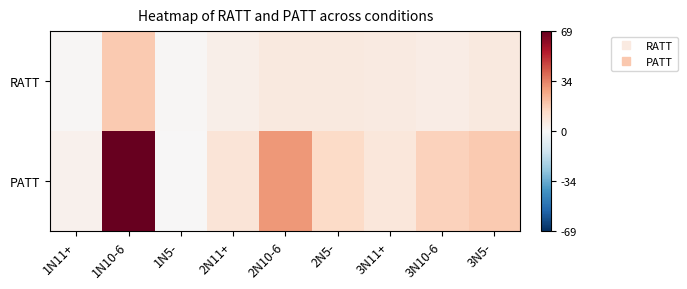

At how many categories does at least one series exceed 0?

9